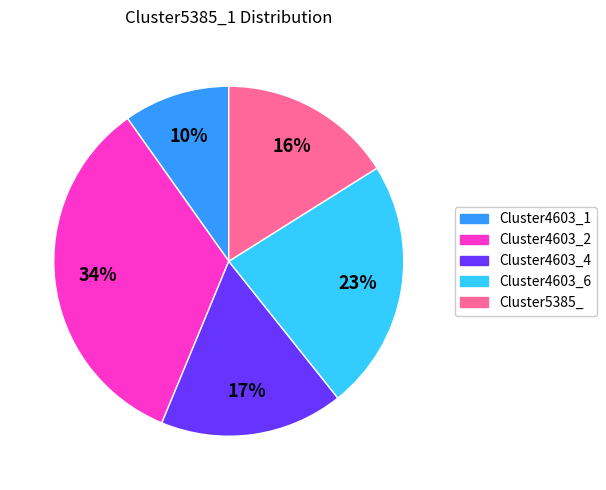

The Cluster4603_4 slice represents 17% of the pie. True or false?

True